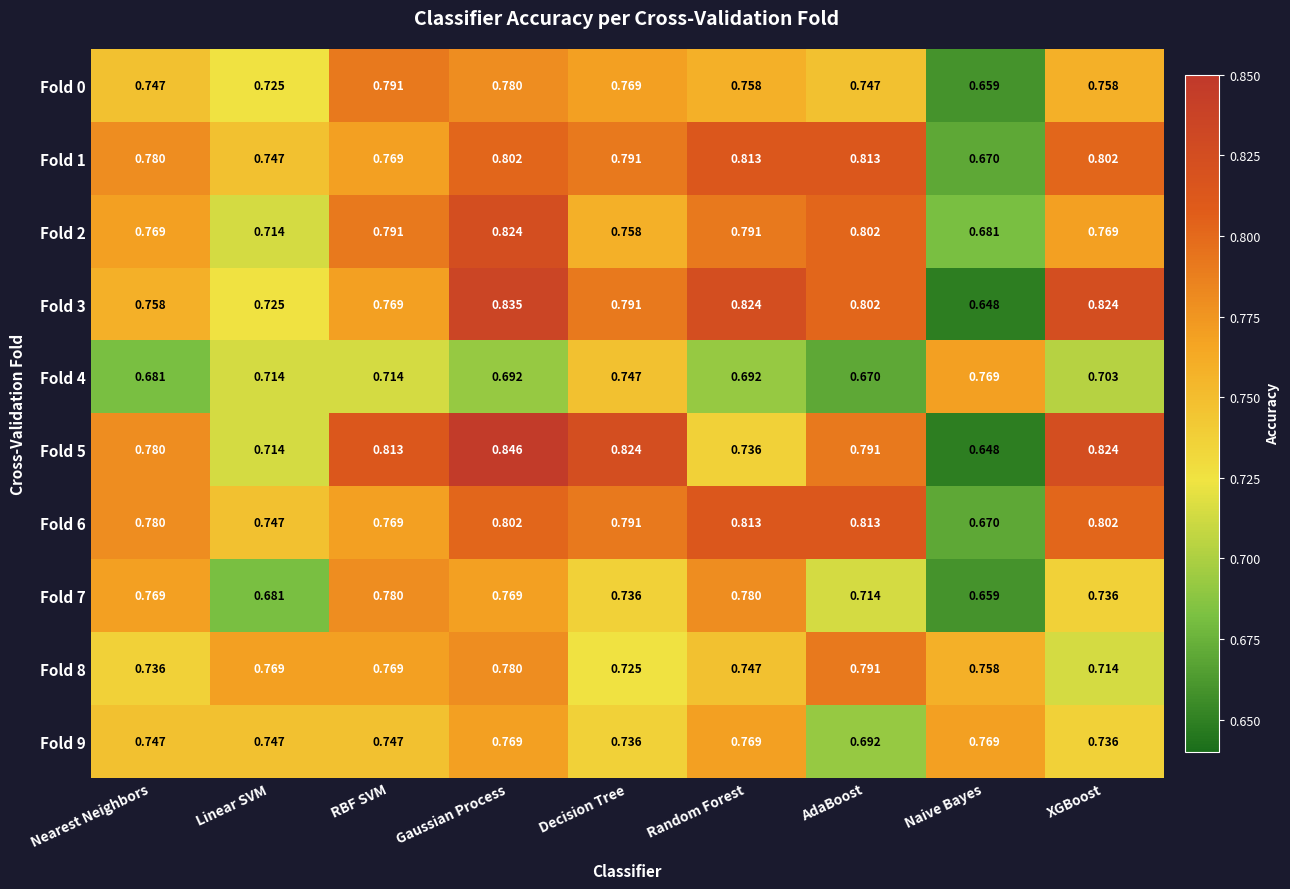

At which label is Fold 5 closest to 0?

Naive Bayes